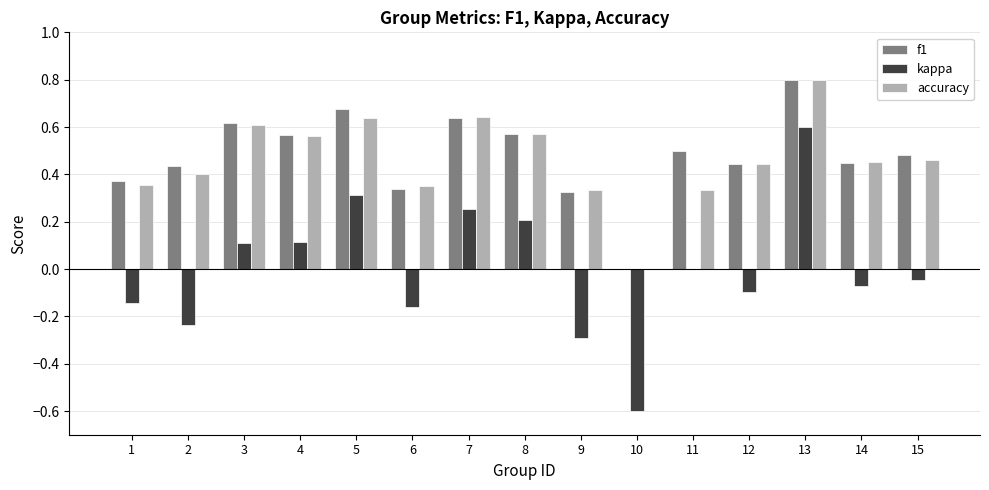

What is the sum of all f1 values?

7.2